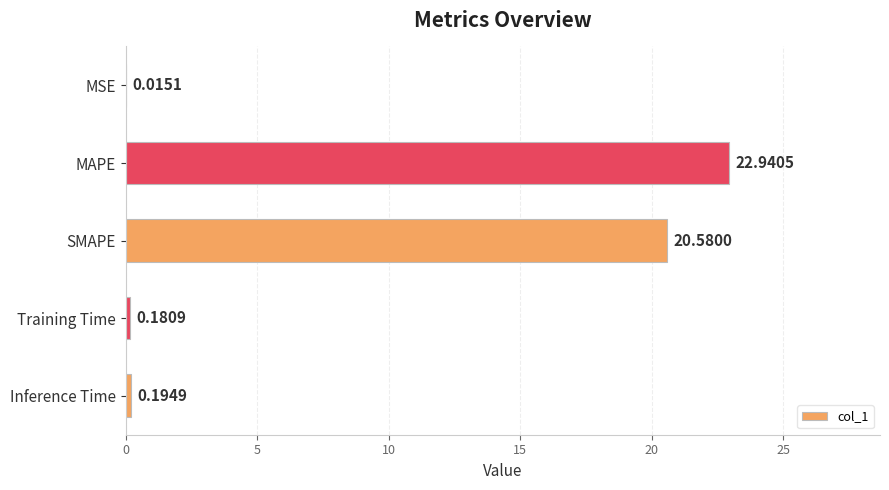

What is the change in value from SMAPE to Training Time?

-20.4